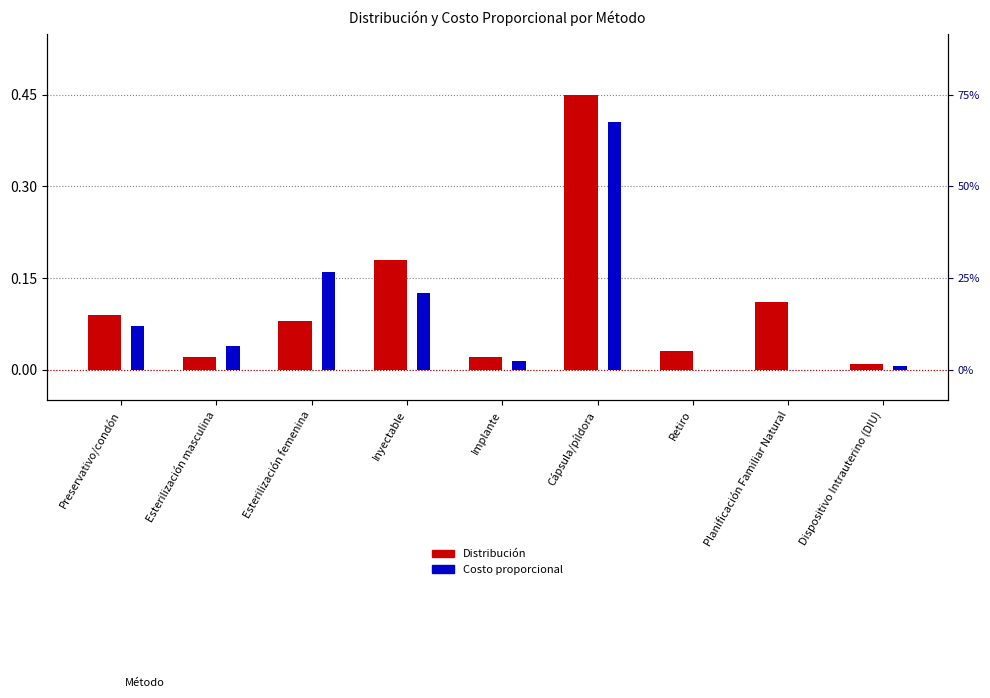

Which label corresponds to the smallest value in the chart?

Retiro